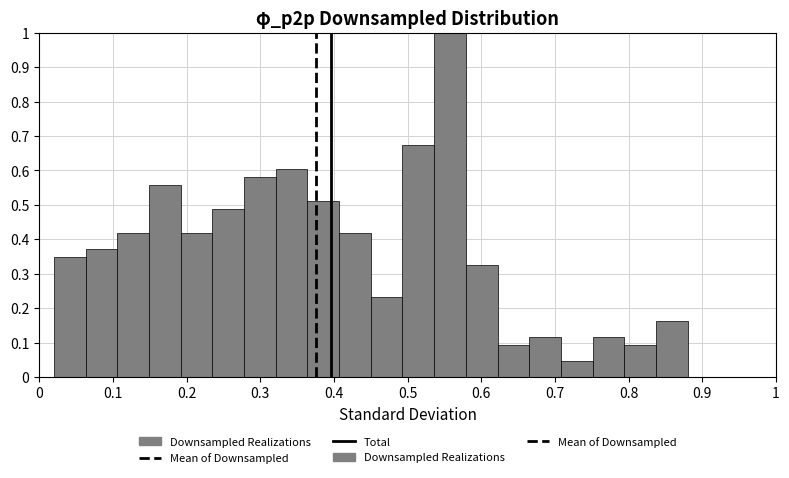

How tall is the bar that spans 0.235 to 0.278 on the x-axis? Neither the bar edges nor the heights are printed on the chart, so give them approximately, as read against the axes.

0.49